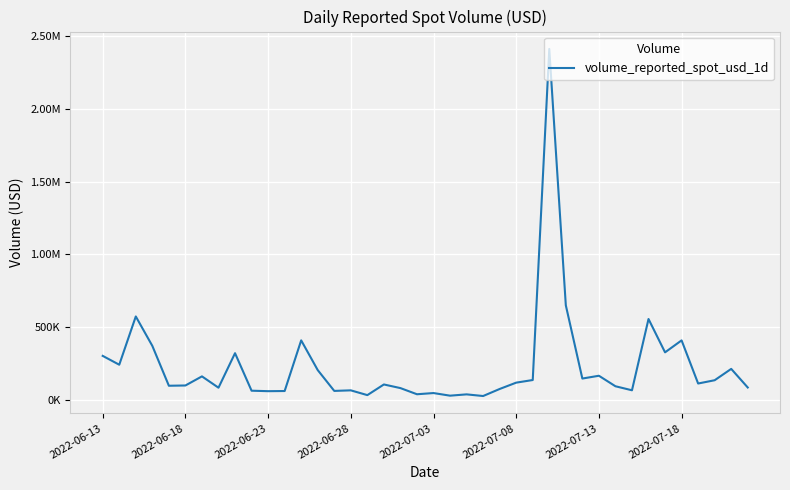

How many values are below 111453?

20